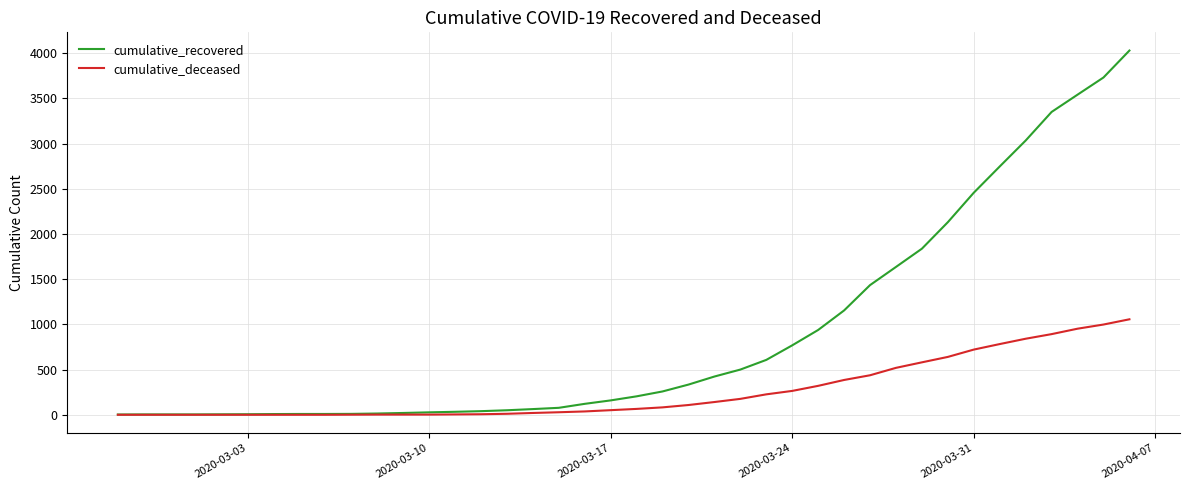

What is the difference between the second highest and second lowest values in the cumulative_recovered series?

3726